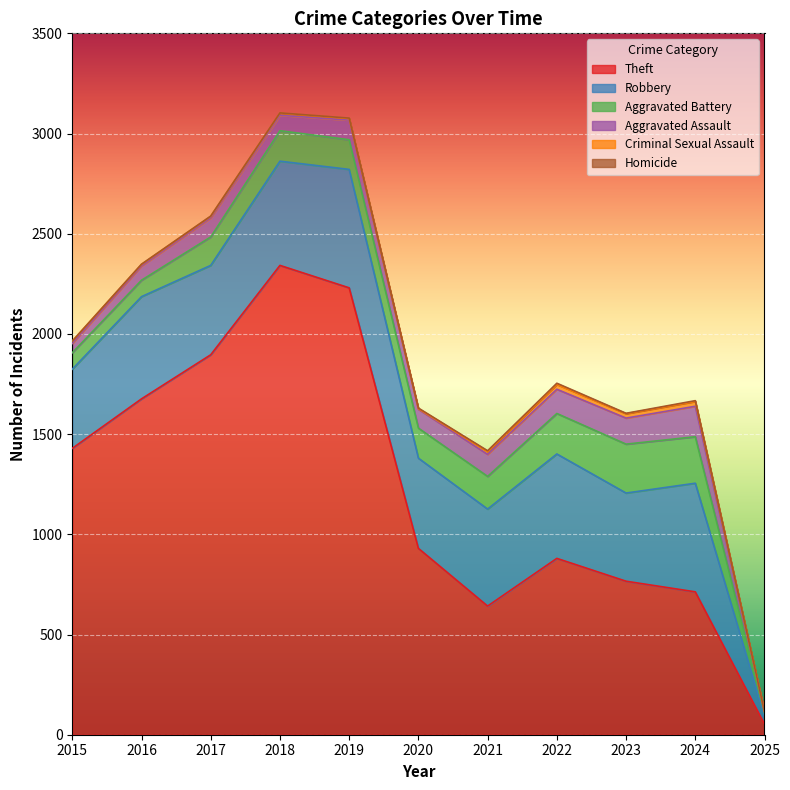

Between 2016 and 2019, which series saw the biggest shift?

Theft